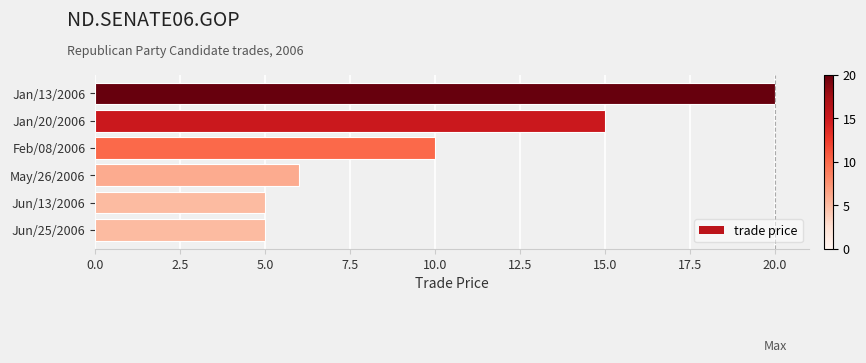

What is the difference between the second highest and minimum values?

10